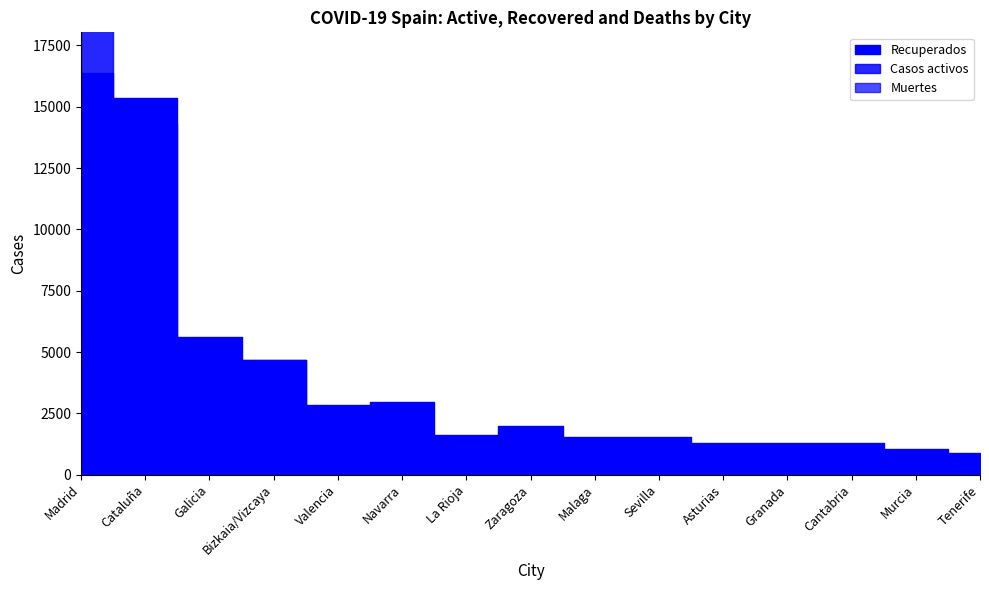

Is the value of Muertes at Murcia greater than the value of Casos activos at Galicia?

No